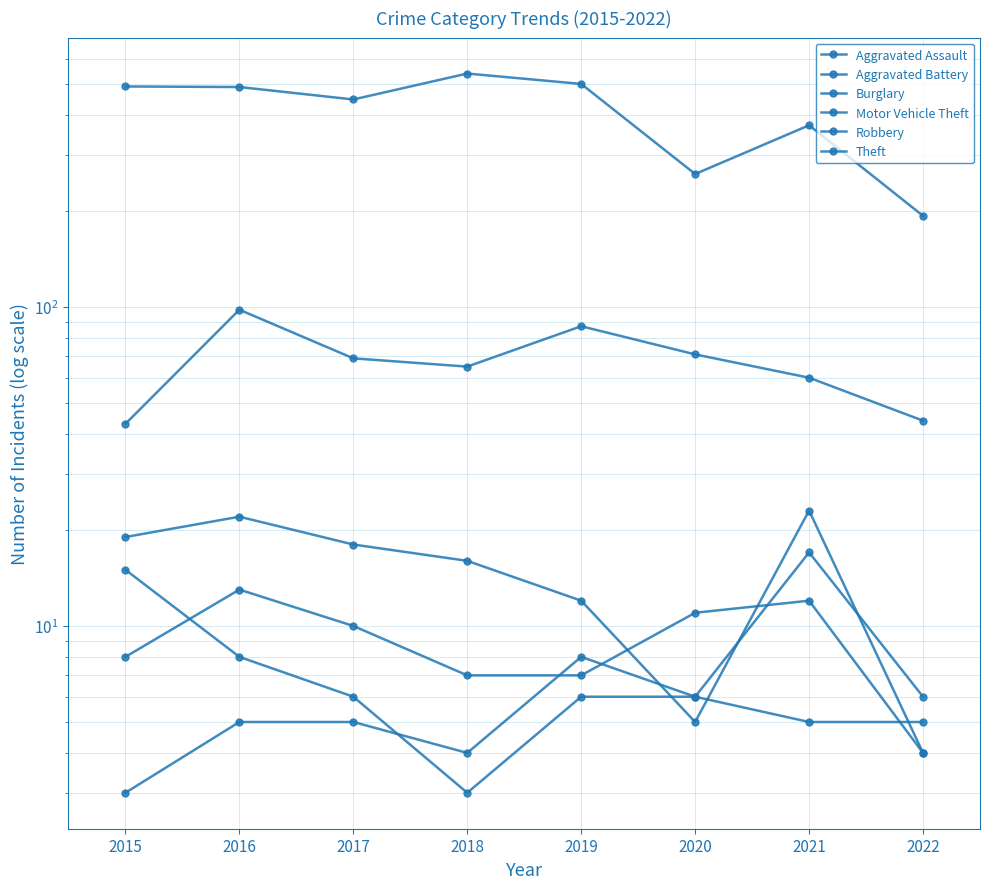

Which series has the largest total across all categories?

Theft